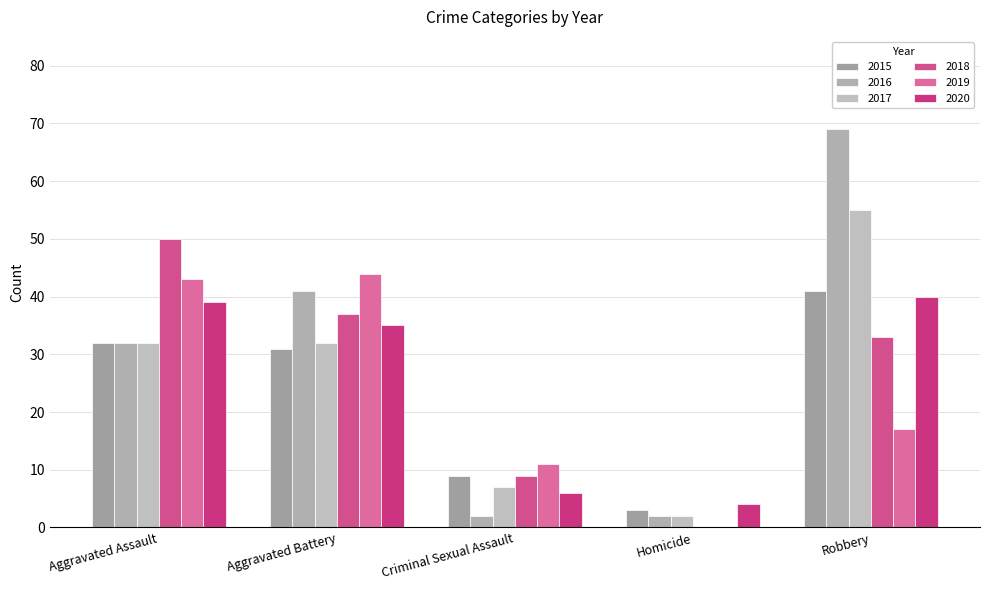

True or false: 2018 has a value of 50 at Aggravated Assault.

True